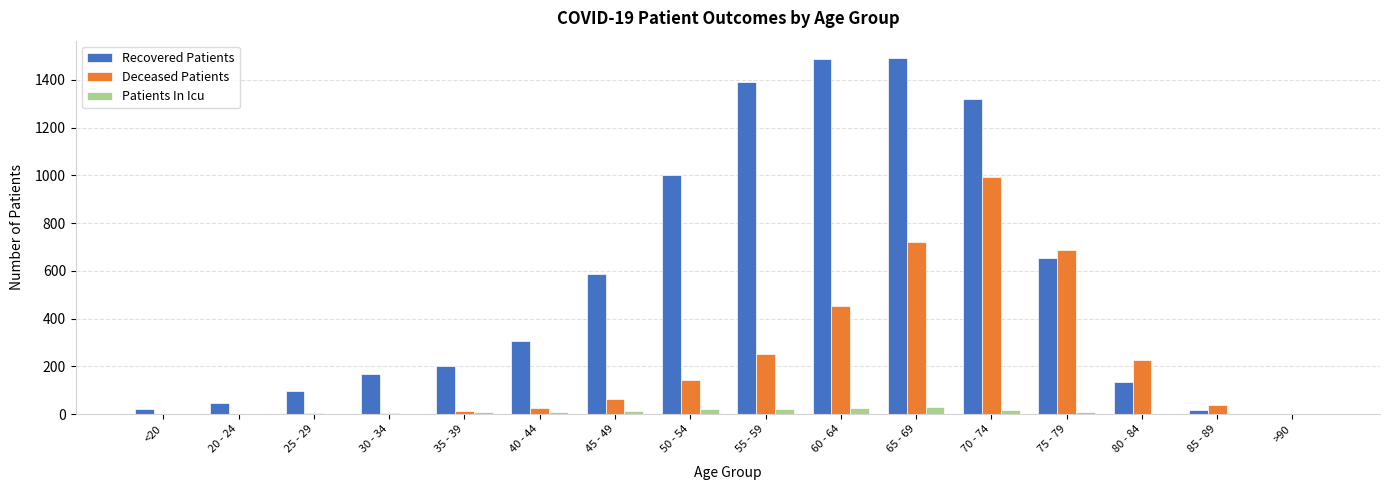

The Patients In Icu series shows 1 at 80 - 84. True or false?

True